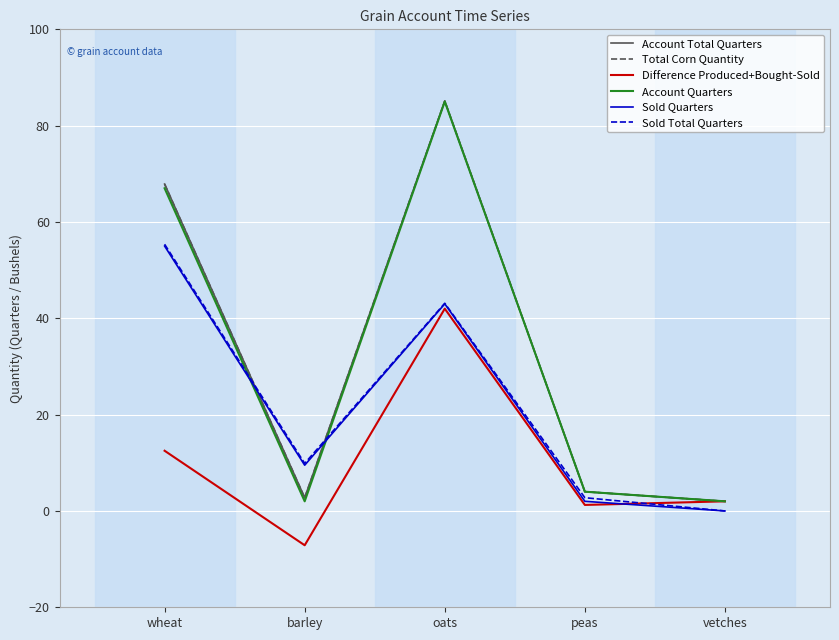

At which label does Difference Produced+Bought-Sold first exceed 2?

wheat